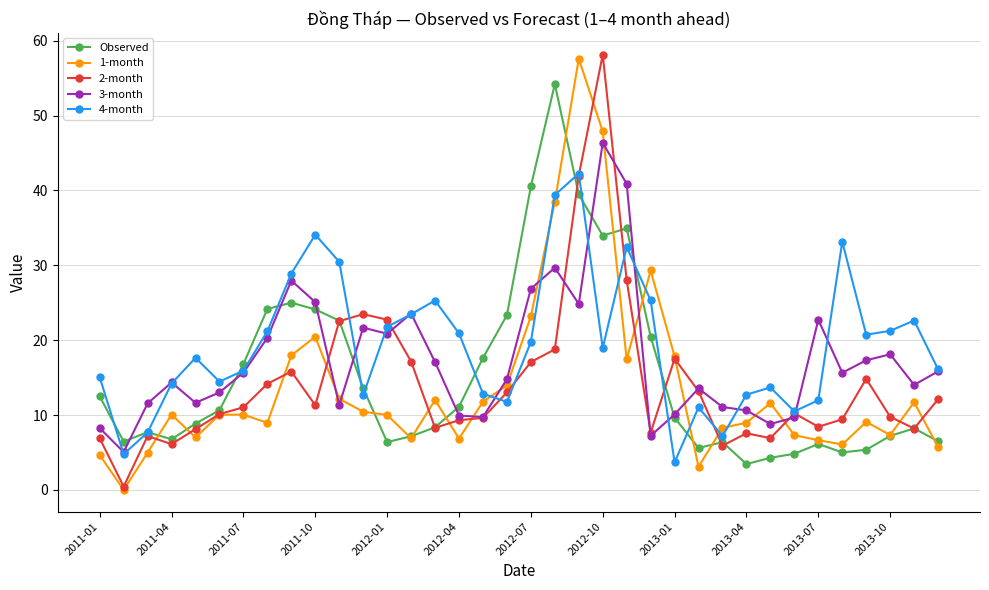

What is the value of the 3-month point at the 22nd from the left?

46.4